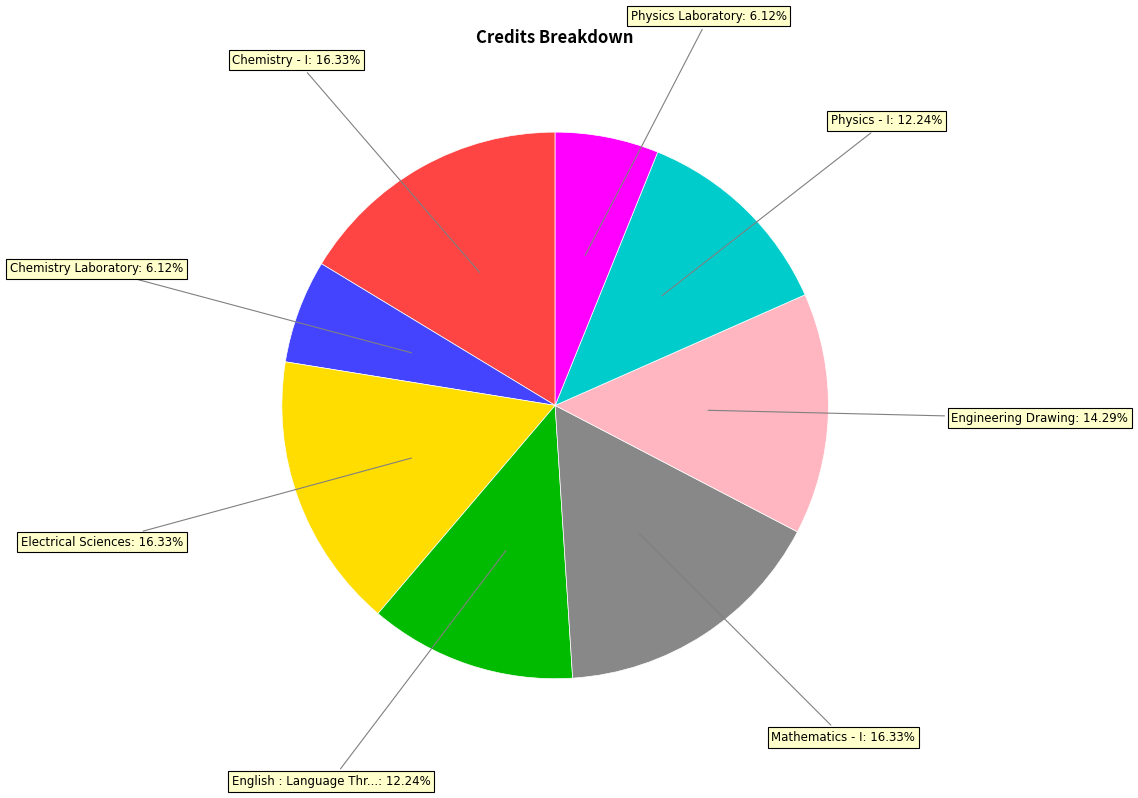

Does any single category account for the majority?

No